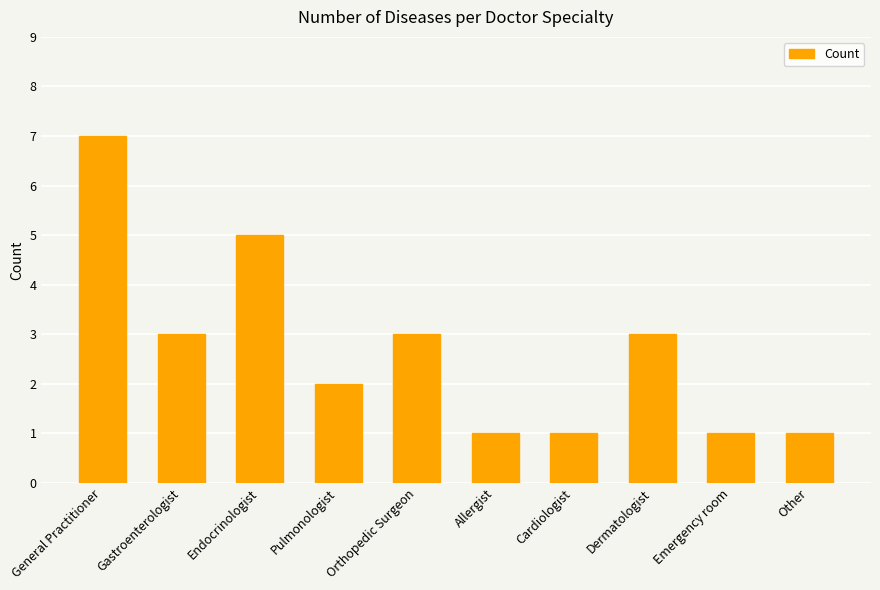

What is the label of the 2nd bar from the right?

Emergency room